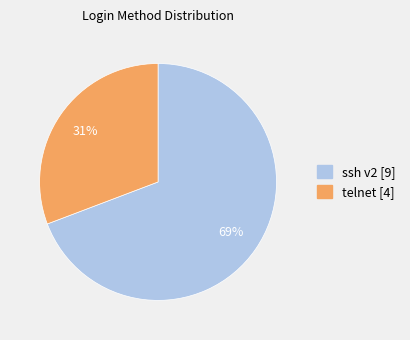

Which category has the smallest portion of the pie?

telnet